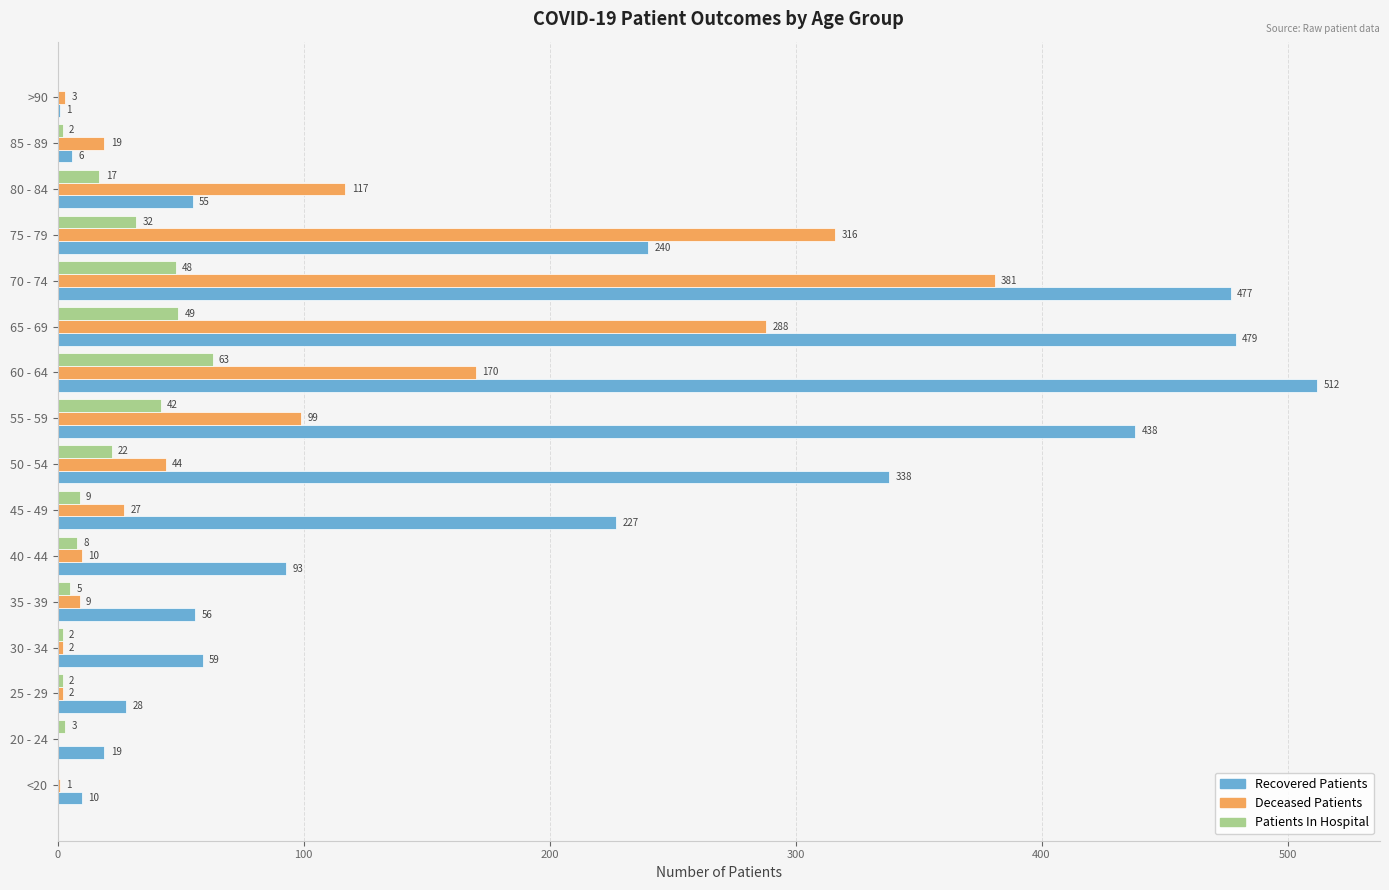

Is it true that Deceased Patients equals 381 at 70 - 74?

True